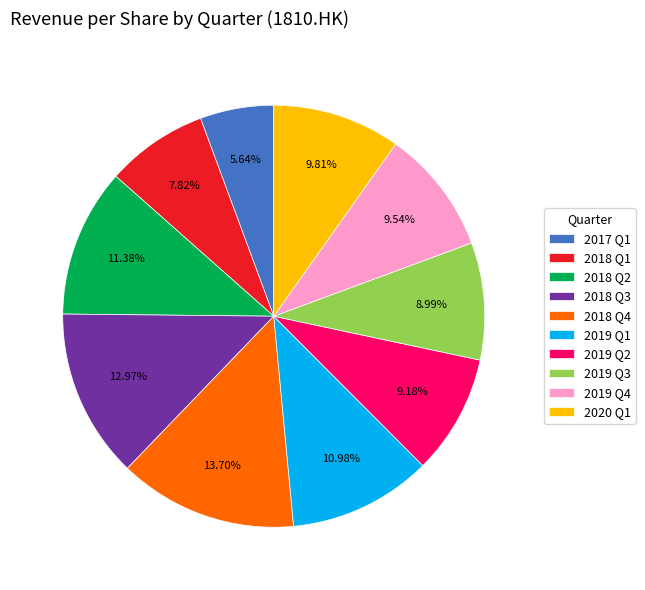

What portion of the pie excludes 2018 Q1?

92.2%